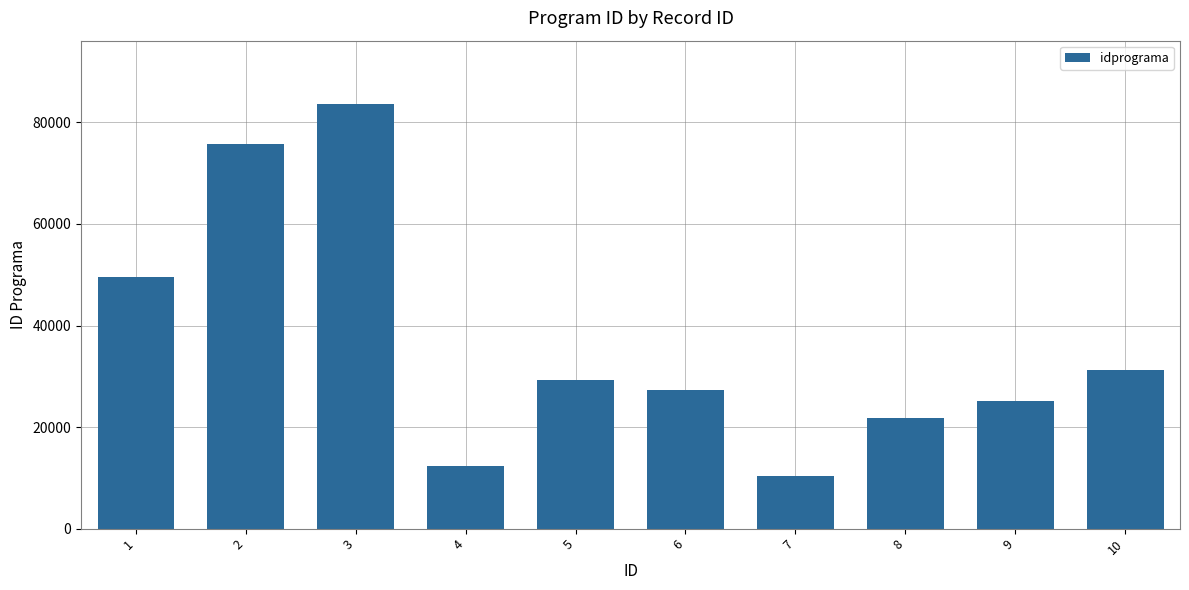

At which category does the chart reach its peak across all series?

3